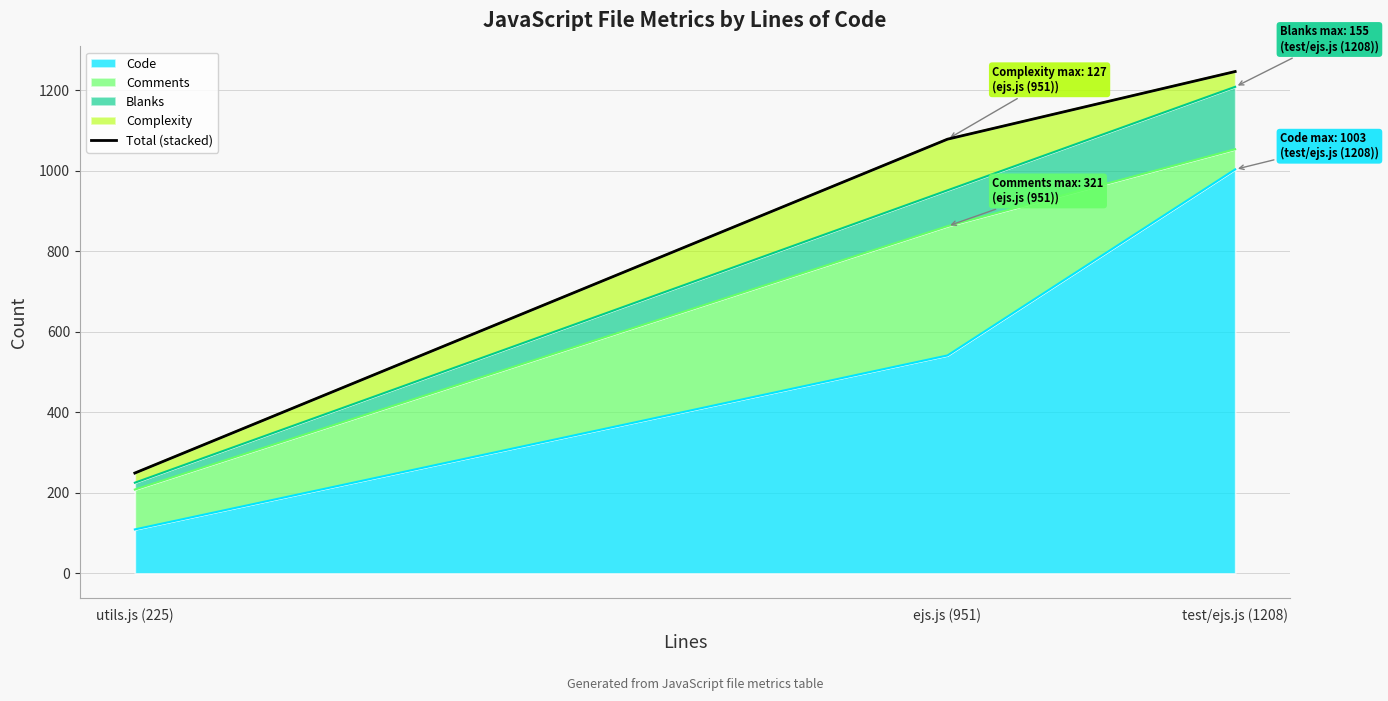

Reading left to right, list all the values displayed in this chart.

utils.js (225)=249	ejs.js (951)=1078	test/ejs.js (1208)=1246